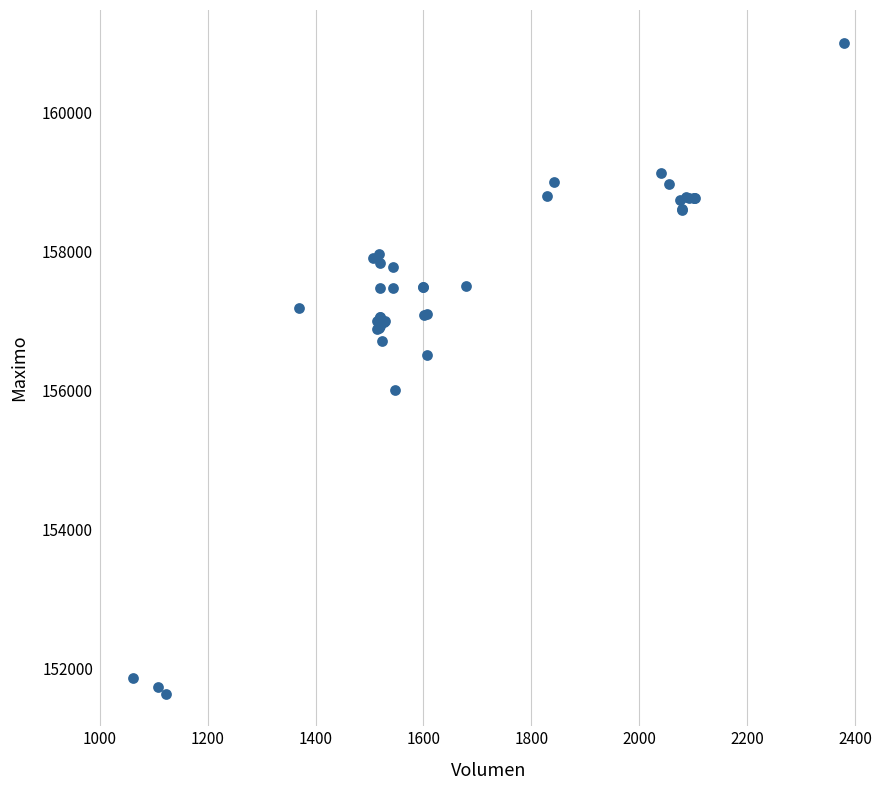

What Y value in the scatter plot is closest to 156316?

156500